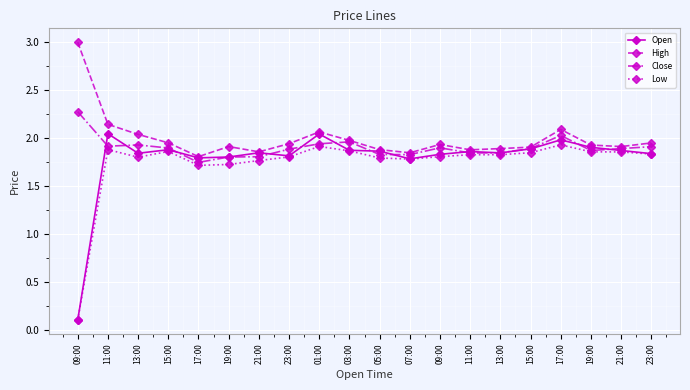

Which category has the lowest value in the Open series?

09:00